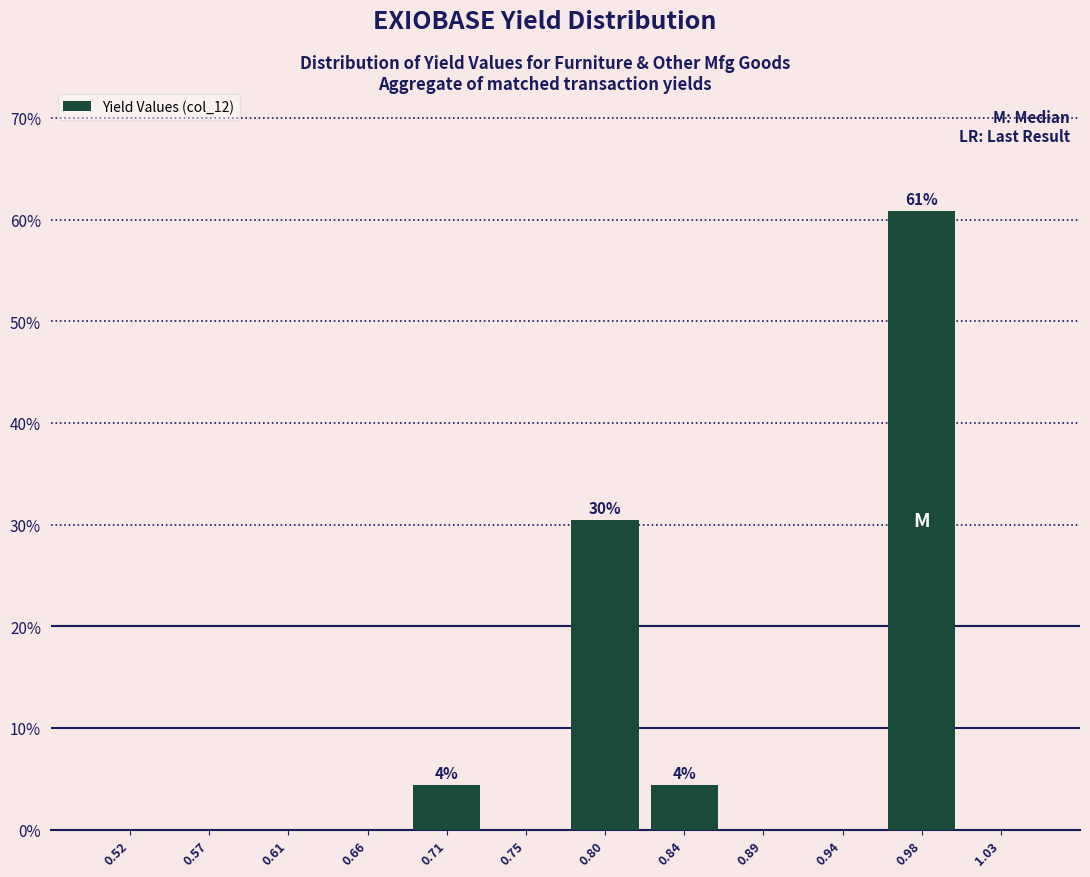

Which range on the x-axis has the tallest bar?

0.960 to 1.005